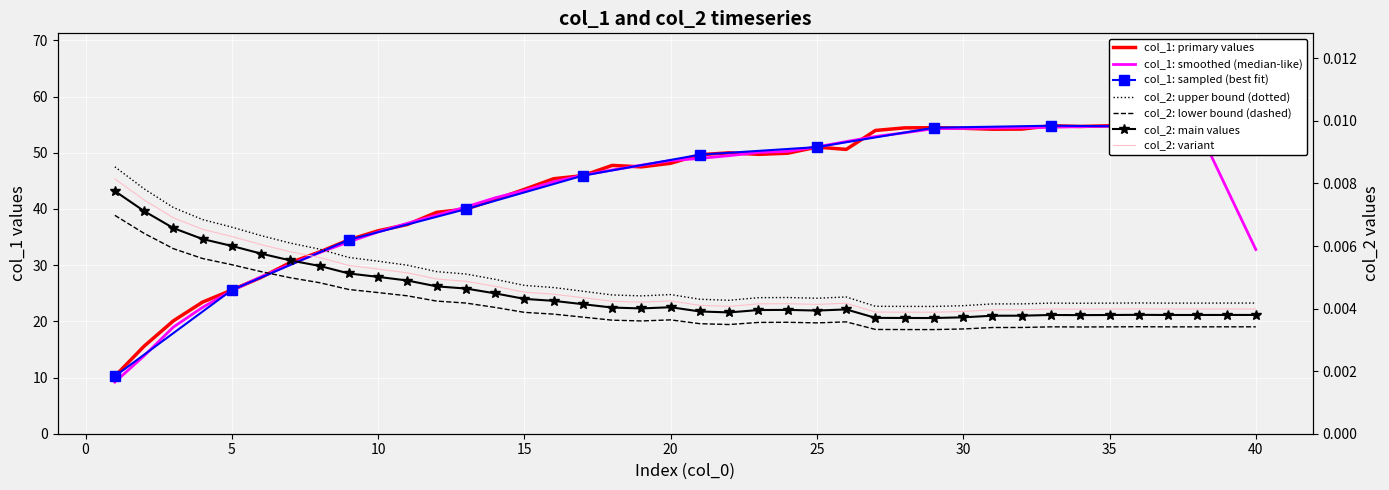

List the labels in order of col_1 value, largest first.

33, 35, 36, 34, 40, 37, 38, 39, 29, 28, 30, 32, 31, 27, 25, 26, 22, 24, 23, 21, 20, 18, 19, 17, 16, 15, 14, 13, 12, 11, 10, 9, 8, 7, 6, 5, 4, 3, 2, 1